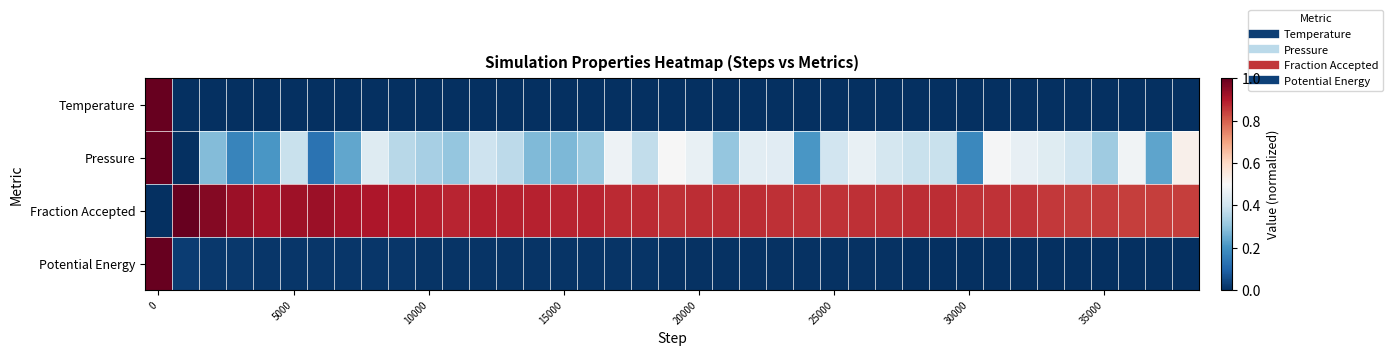

Which series has the largest range (max minus min)?

Temperature